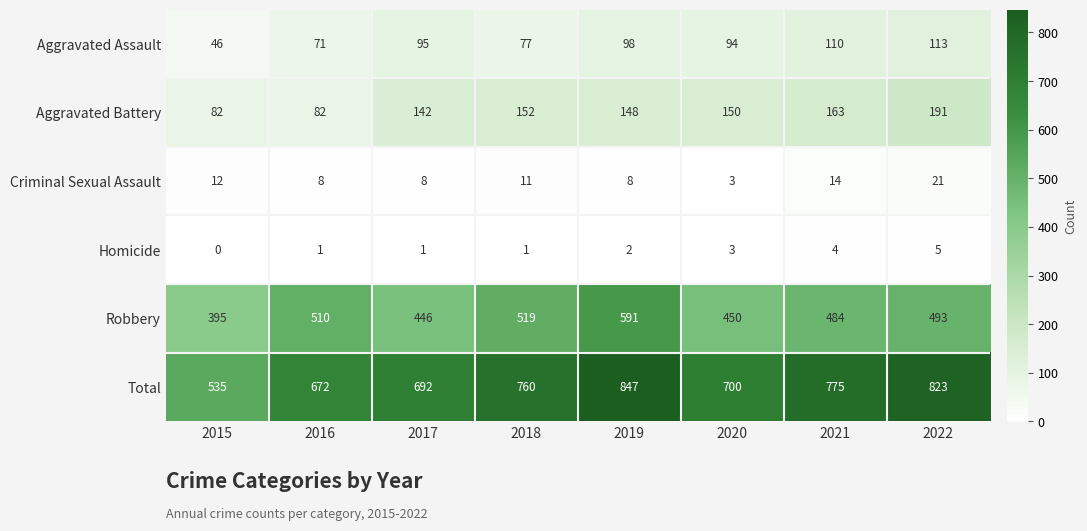

Which series has the largest total across all categories?

Total